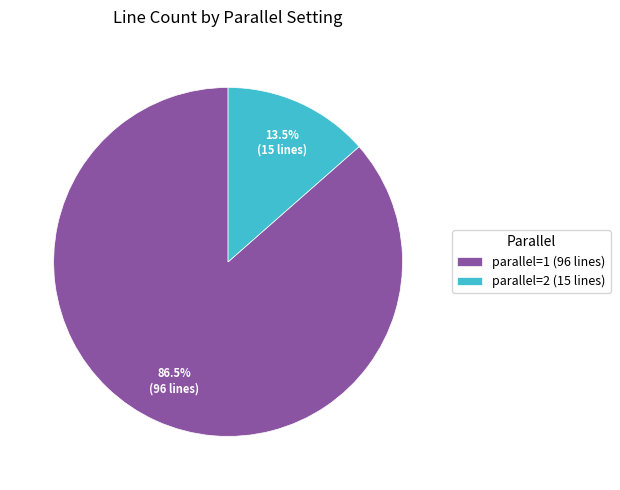

Do parallel=2 and parallel=1 together represent more than half of the pie?

Yes